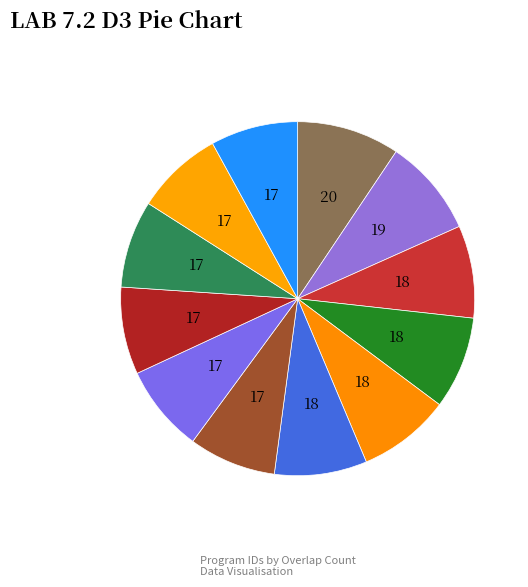

How many slices are in this pie chart?

12